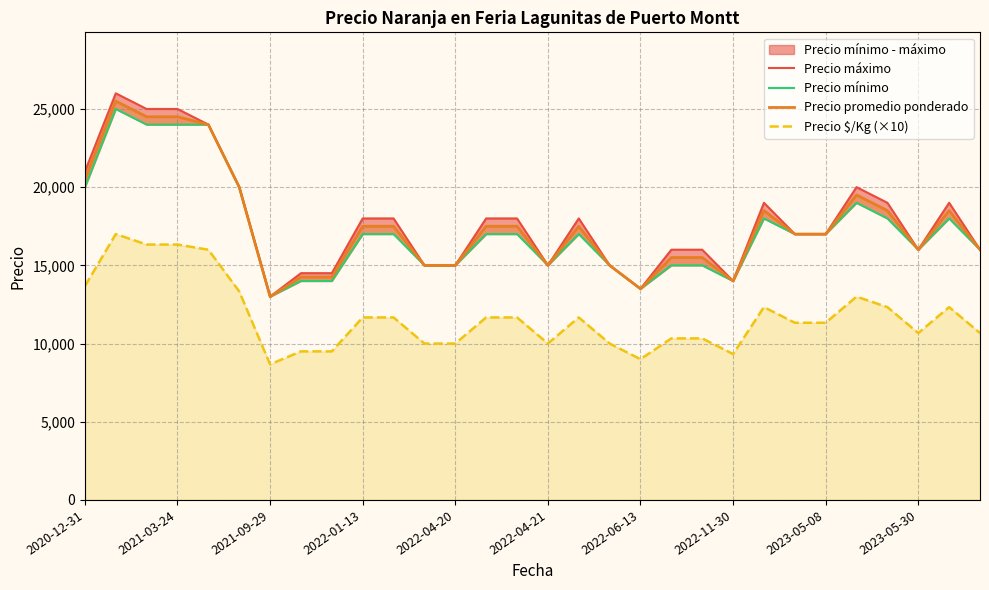

At how many categories does at least one series exceed 22746?

4